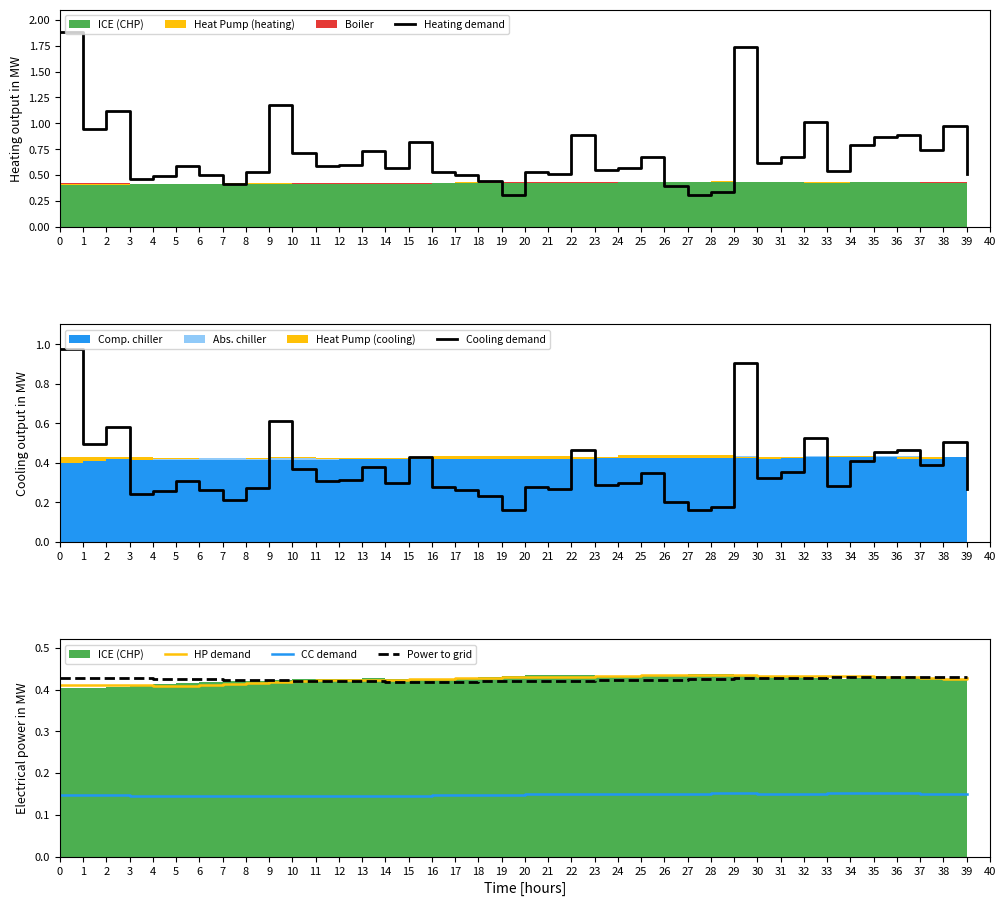

True or false: HP demand and Heating demand cross at least once.

True